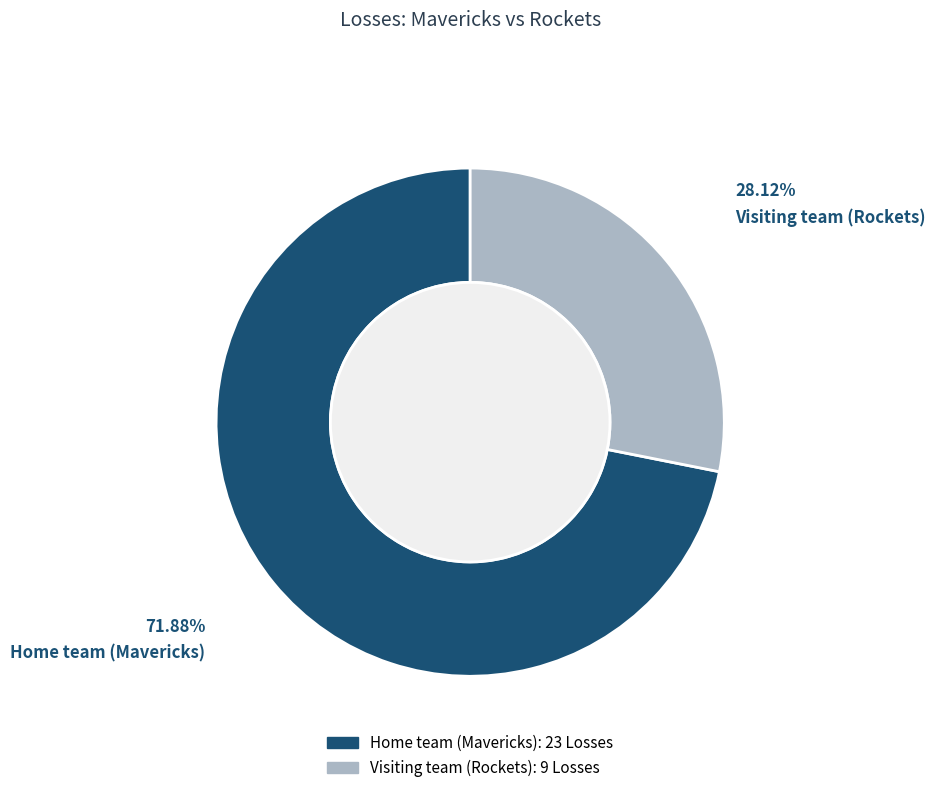

Which has a higher value, Visiting team (Rockets) or Home team (Mavericks)?

Home team (Mavericks)